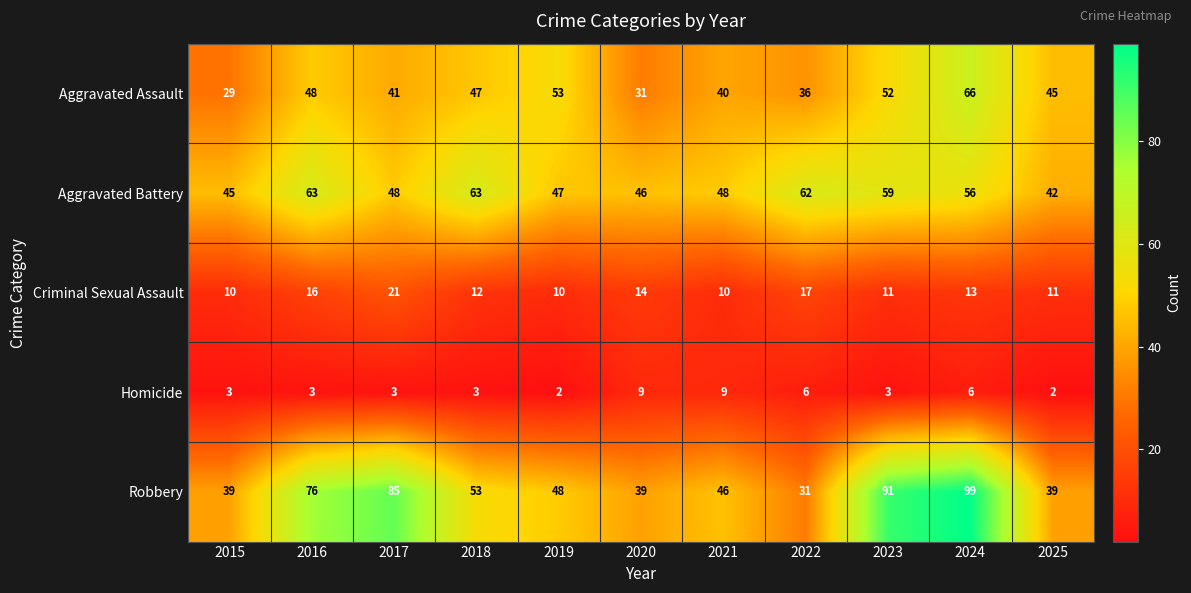

What is the total value across all series at 2015?

126